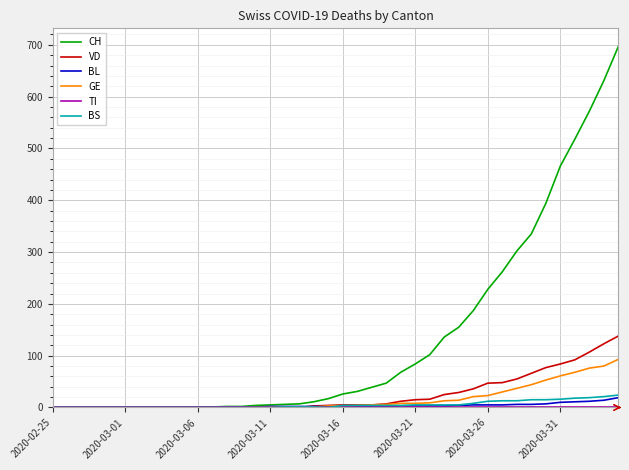

Which series has the largest total across all categories?

CH